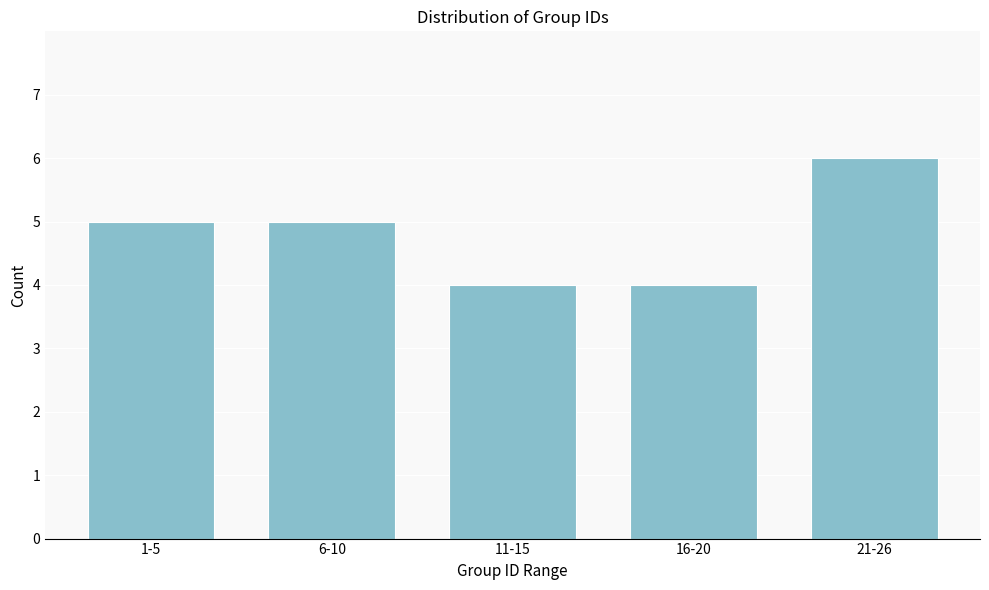

Reading left to right, extract all data points from this chart.

5	5	4	4	6